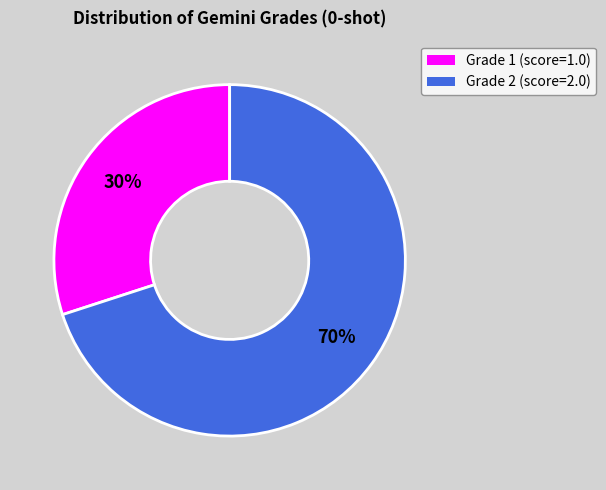

To the nearest percent, what is the difference between the largest and smallest slice percentages?

40%